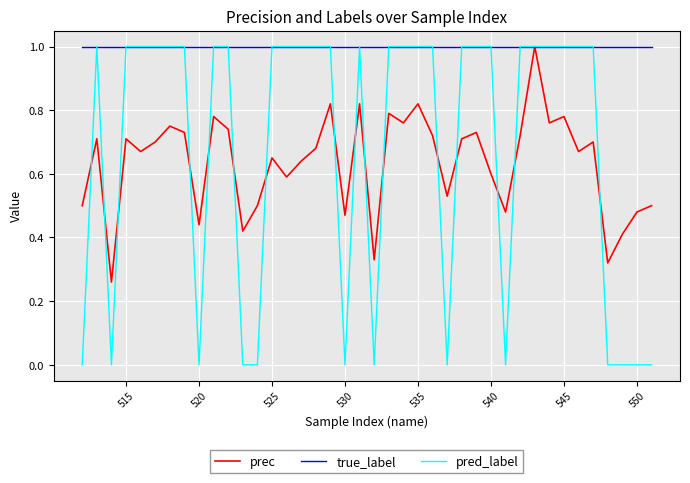

What is the greatest value displayed?

1.0